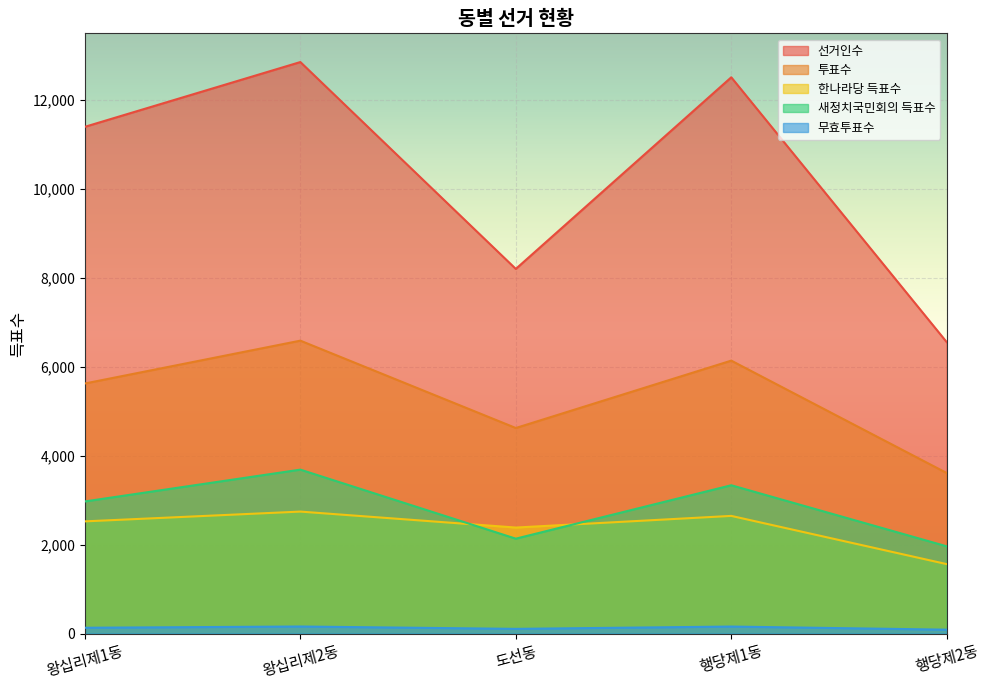

True or false: 투표수 and 새정치국민회의 득표수 cross at least once.

False